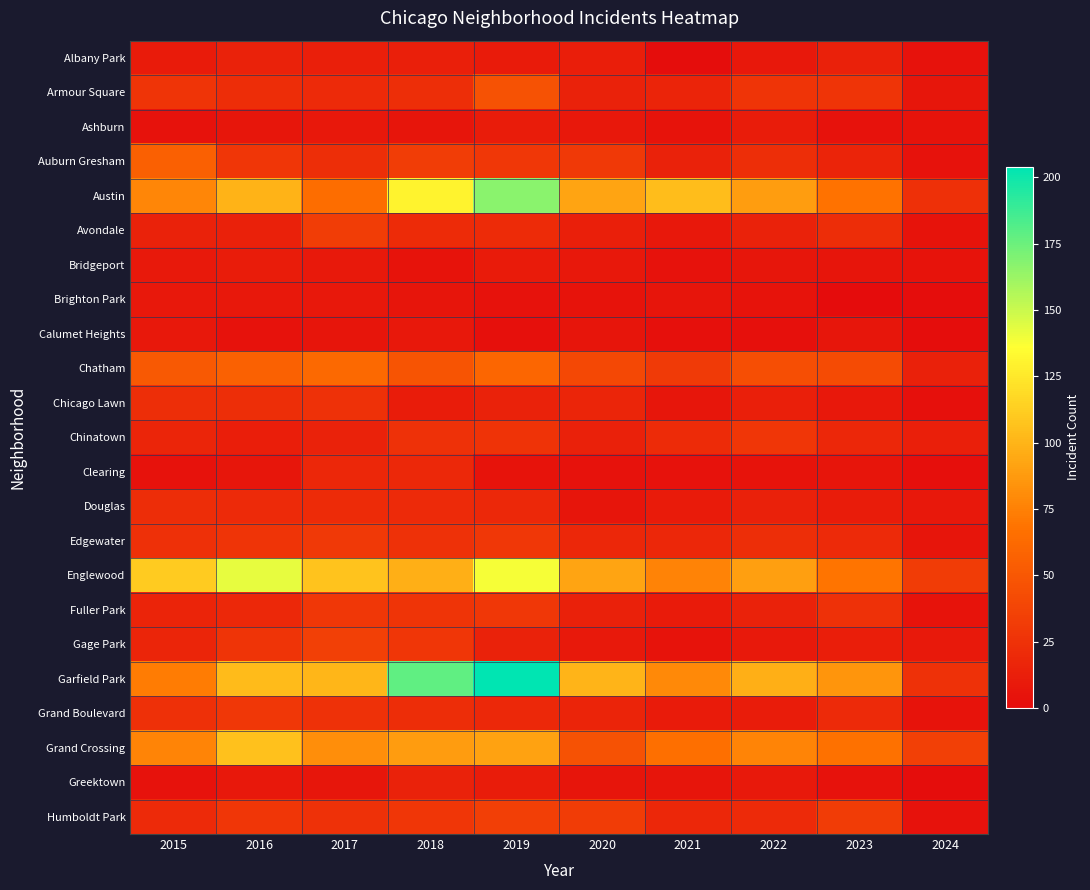

Reading left to right, what are all the values shown in this chart?

Albany Park: 2015=10	2016=15	2017=13	2018=13	2019=10	2020=12	2021=1	2022=8	2023=14	2024=4
Armour Square: 2015=27	2016=22	2017=20	2018=23	2019=47	2020=15	2021=16	2022=27	2023=27	2024=7
Ashburn: 2015=4	2016=7	2017=8	2018=6	2019=11	2020=8	2021=5	2022=11	2023=4	2024=5
Auburn Gresham: 2015=56	2016=28	2017=23	2018=33	2019=29	2020=30	2021=15	2022=23	2023=16	2024=4
Austin: 2015=78	2016=99	2017=65	2018=130	2019=167	2020=92	2021=104	2022=89	2023=68	2024=24
Avondale: 2015=15	2016=14	2017=33	2018=21	2019=21	2020=13	2021=8	2022=15	2023=22	2024=5
Bridgeport: 2015=9	2016=11	2017=9	2018=5	2019=10	2020=8	2021=4	2022=7	2023=6	2024=5
Brighton Park: 2015=8	2016=8	2017=8	2018=6	2019=4	2020=5	2021=6	2022=5	2023=0	2024=1
Calumet Heights: 2015=8	2016=4	2017=6	2018=8	2019=3	2020=6	2021=3	2022=3	2023=7	2024=1
Chatham: 2015=51	2016=57	2017=62	2018=48	2019=60	2020=40	2021=31	2022=44	2023=42	2024=14
Chicago Lawn: 2015=23	2016=23	2017=25	2018=11	2019=15	2020=17	2021=7	2022=13	2023=8	2024=3
Chinatown: 2015=17	2016=12	2017=15	2018=25	2019=26	2020=14	2021=21	2022=28	2023=18	2024=13
Clearing: 2015=4	2016=7	2017=18	2018=19	2019=5	2020=4	2021=4	2022=5	2023=6	2024=2
Douglas: 2015=22	2016=20	2017=21	2018=20	2019=19	2020=6	2021=10	2022=14	2023=11	2024=8
Edgewater: 2015=24	2016=27	2017=30	2018=25	2019=29	2020=18	2021=18	2022=23	2023=20	2024=6
Englewood: 2015=111	2016=142	2017=107	2018=98	2019=138	2020=92	2021=76	2022=90	2023=69	2024=32
Fuller Park: 2015=16	2016=19	2017=29	2018=27	2019=29	2020=14	2021=10	2022=15	2023=25	2024=5
Gage Park: 2015=17	2016=27	2017=35	2018=28	2019=15	2020=9	2021=5	2022=9	2023=12	2024=9
Garfield Park: 2015=73	2016=103	2017=101	2018=178	2019=204	2020=100	2021=79	2022=98	2023=85	2024=25
Grand Boulevard: 2015=24	2016=29	2017=25	2018=22	2019=19	2020=16	2021=10	2022=11	2023=20	2024=5
Grand Crossing: 2015=77	2016=106	2017=82	2018=88	2019=91	2020=47	2021=66	2022=77	2023=67	2024=35
Greektown: 2015=4	2016=8	2017=7	2018=15	2019=11	2020=6	2021=6	2022=9	2023=4	2024=1
Humboldt Park: 2015=20	2016=28	2017=25	2018=28	2019=34	2020=32	2021=18	2022=20	2023=32	2024=4